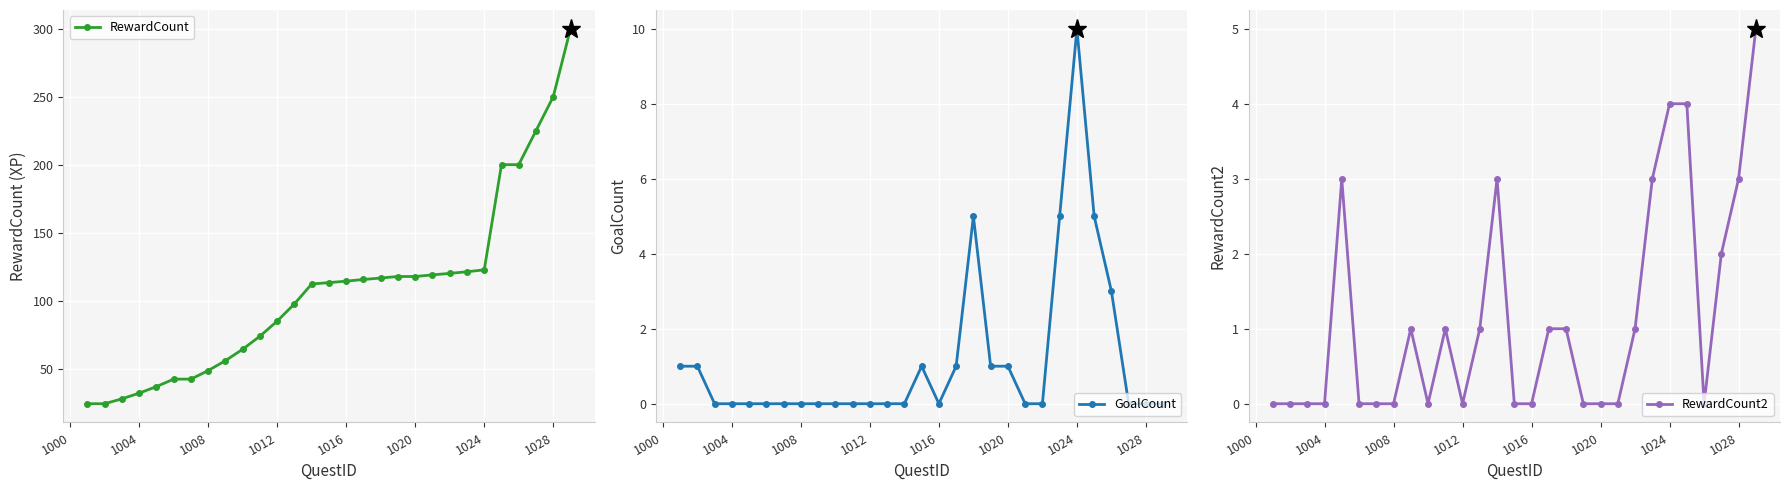

The value of RewardCount at 1016 is 114.3. True or false?

True